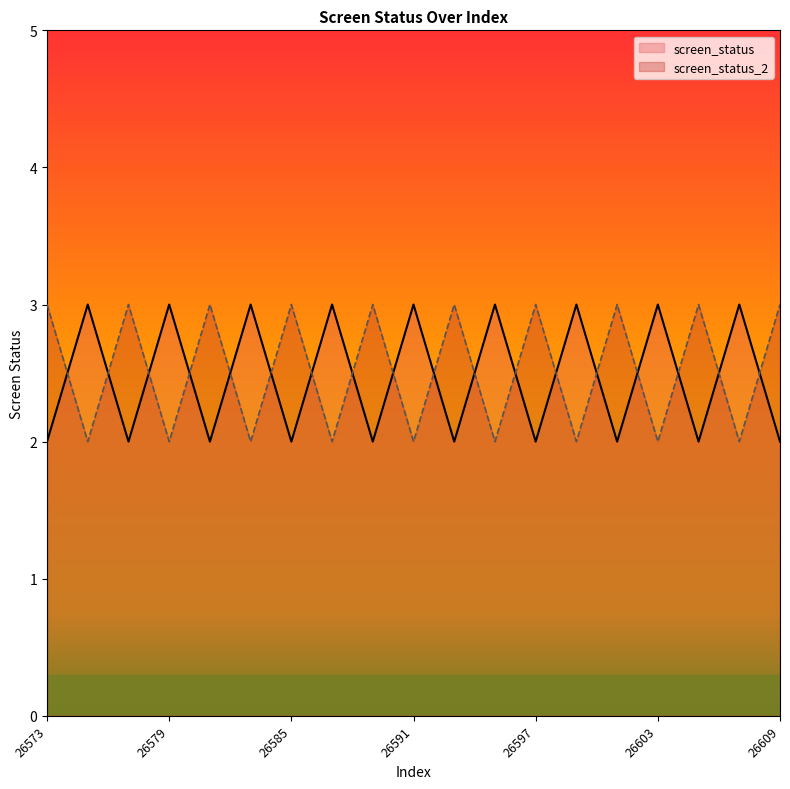

What is the total value across all series at 26583?

5